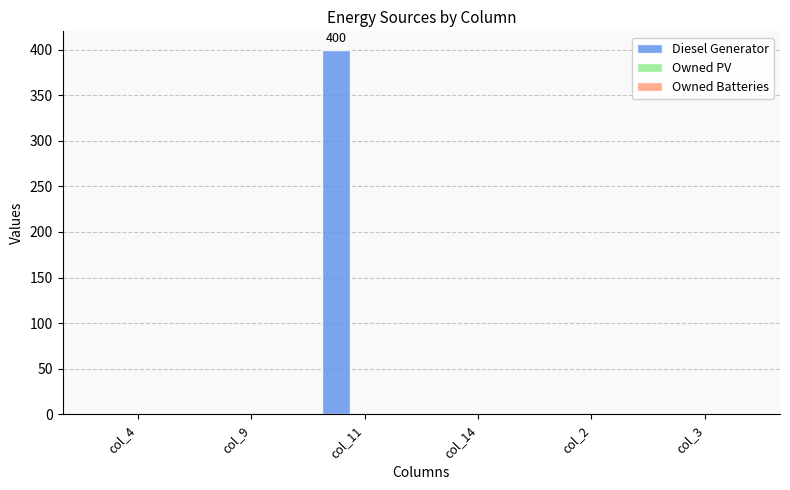

Which has a higher value, col_9 or col_11?

col_11